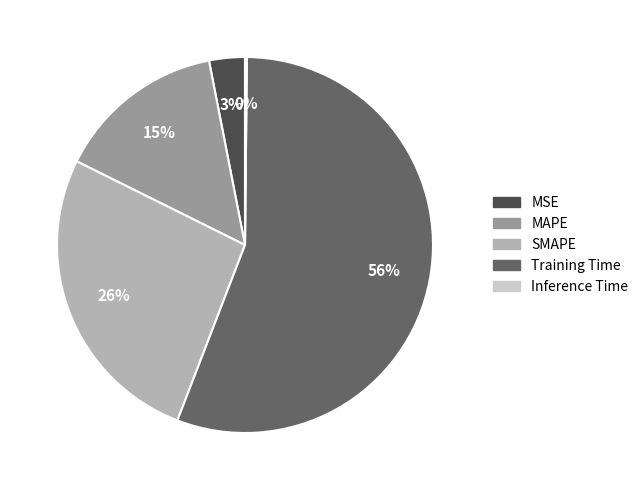

What percentage is the MSE slice, to the nearest percent?

3%